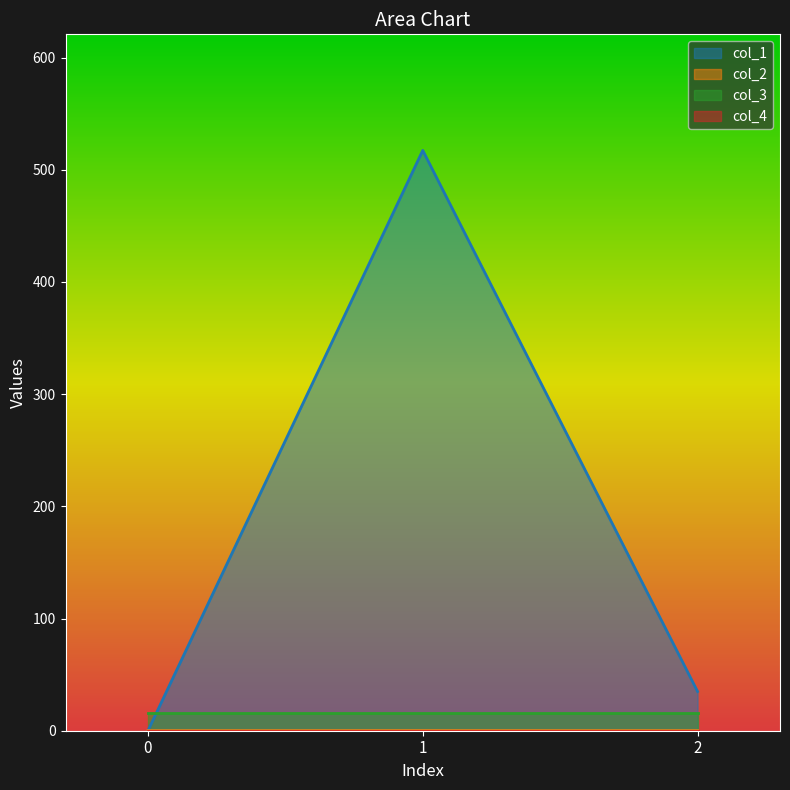

How many categories are shown in the chart?

3